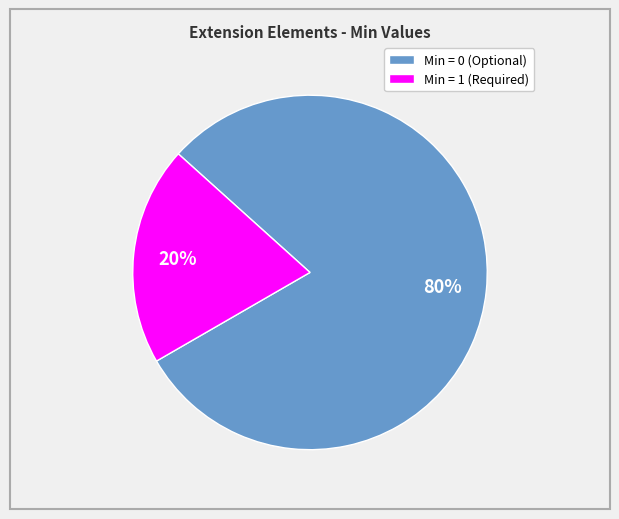

Which slice is the smallest?

Min = 1 (Required)